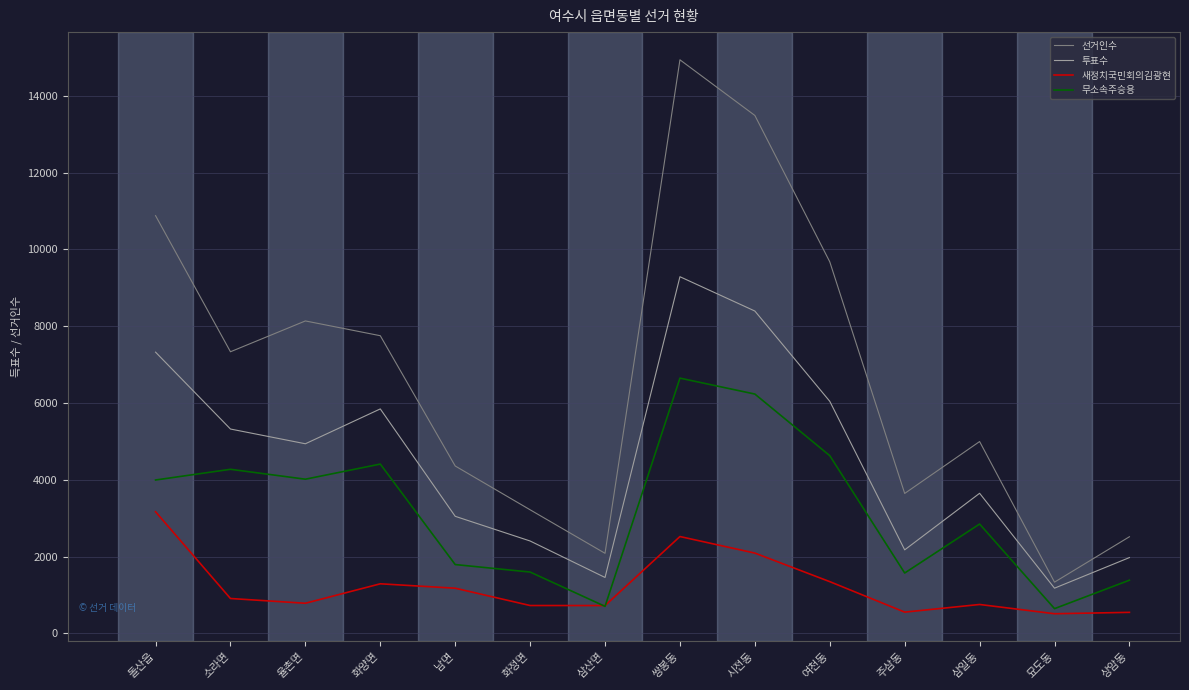

Does the chart display data point markers on the line(s)?

No